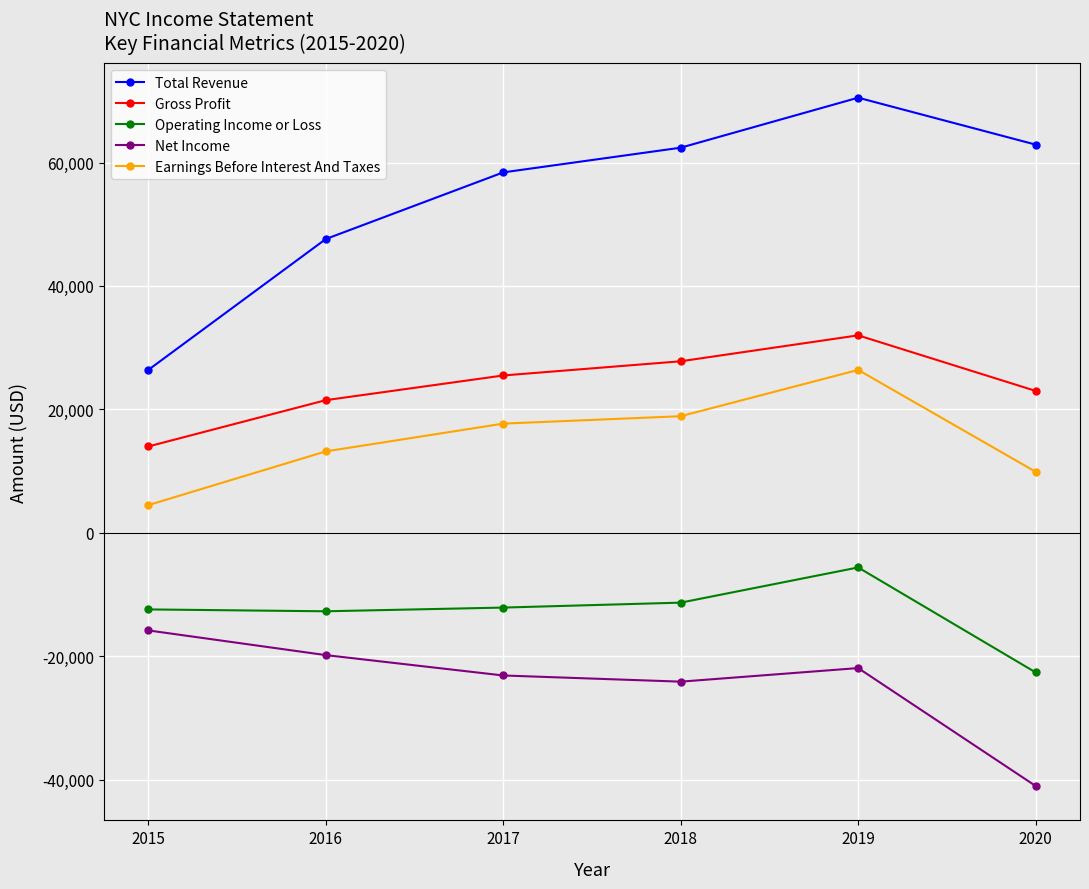

At which category does the chart reach its peak across all series?

2019